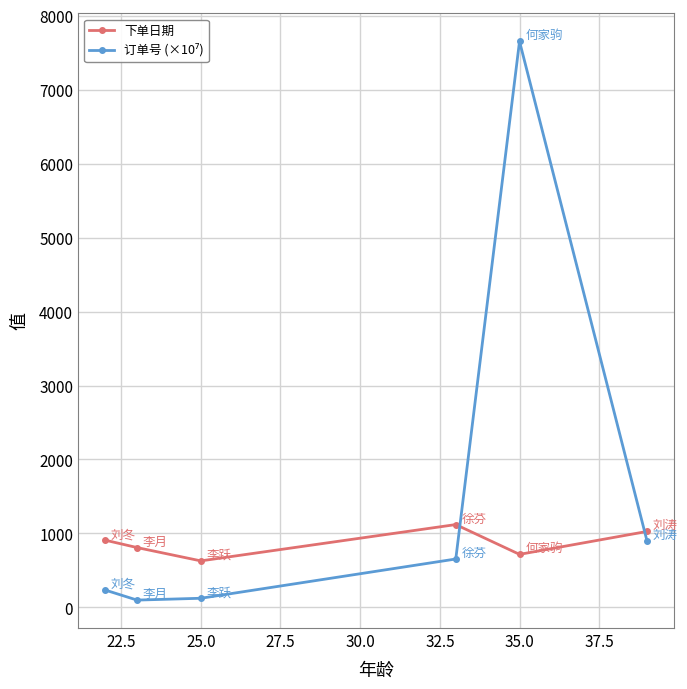

What is the value of the 下单日期 point at the 3rd from the left?

629.0